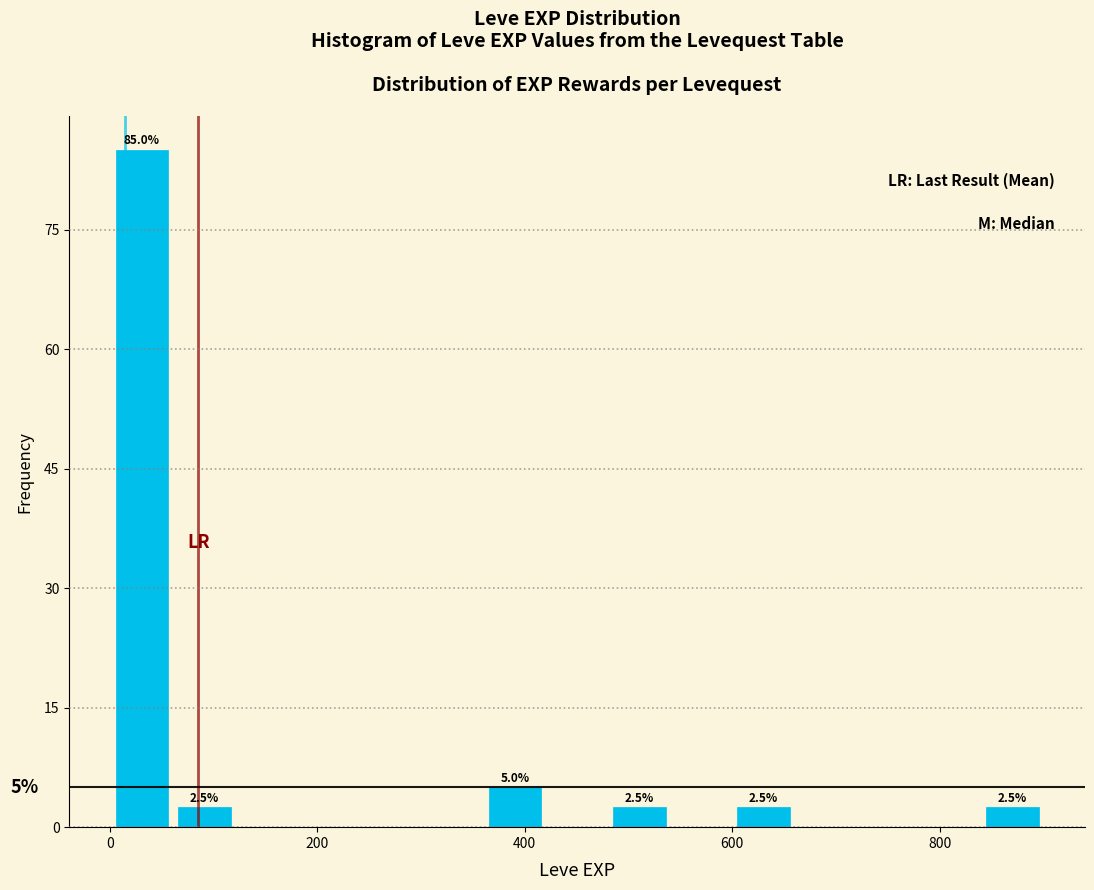

Read against the x-axis, roughly where is the centre of the tallest bar?

40